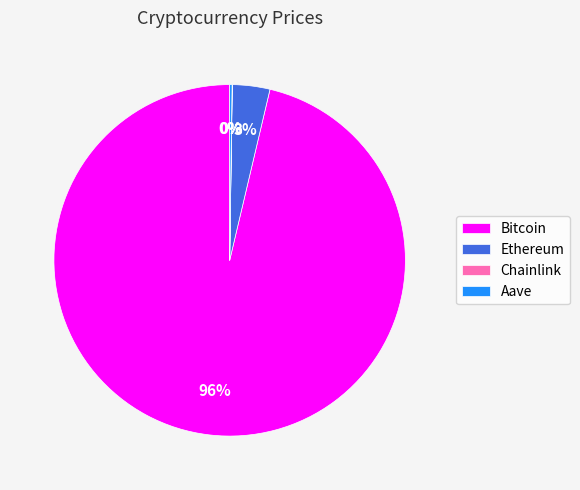

The Ethereum slice represents 3% of the pie. True or false?

True